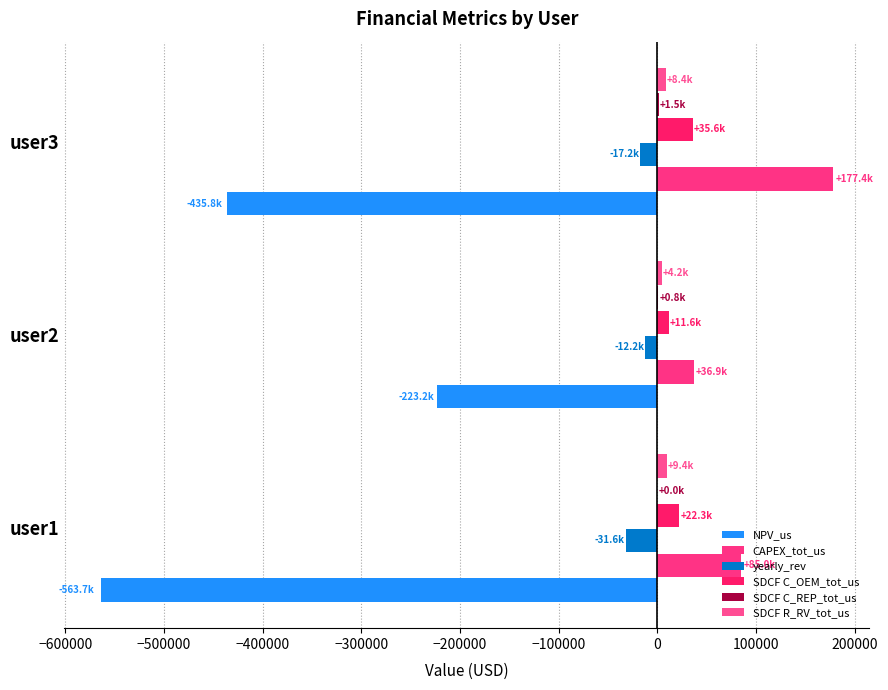

What is the value of the SDCF C_OEM_tot_us bar at the 1st from the left?

22316.2